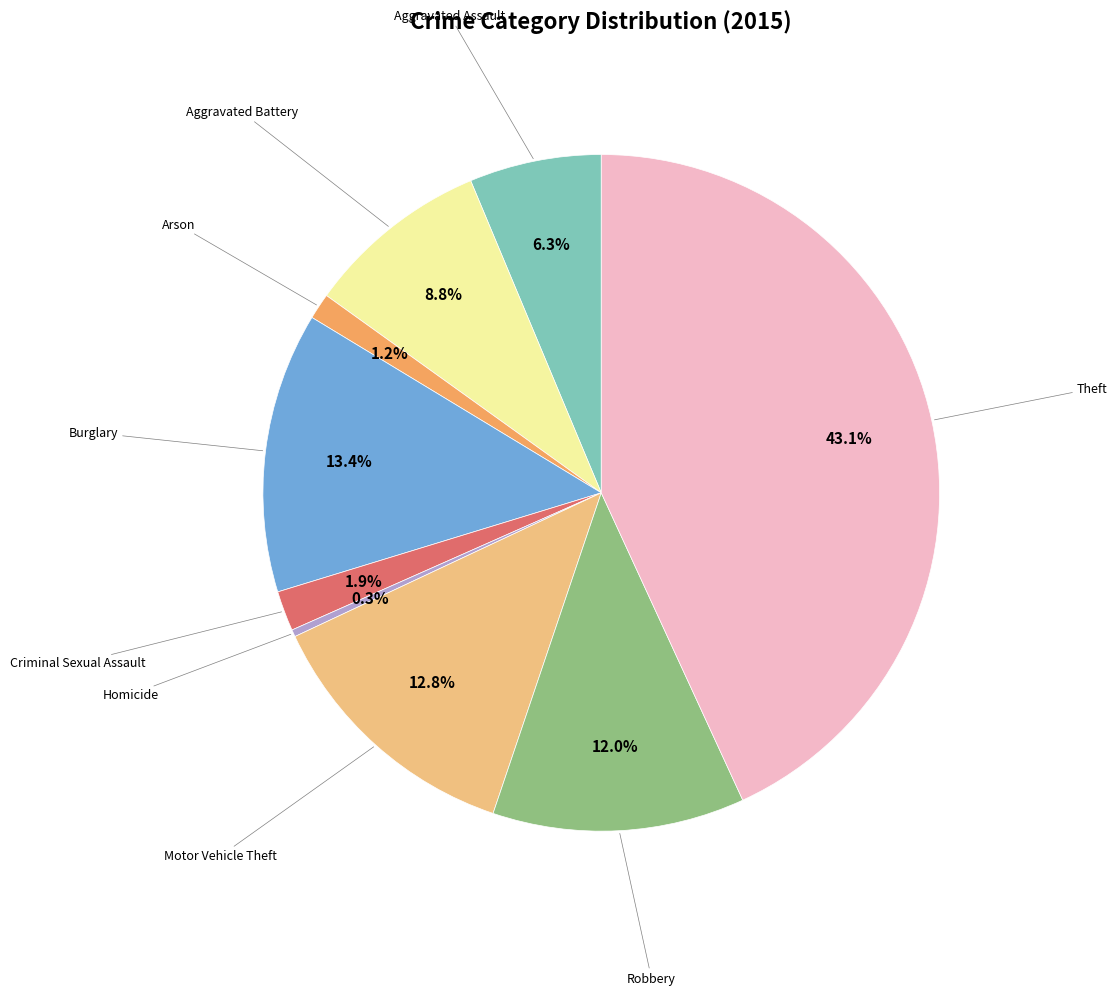

How many segments does this pie chart have?

9